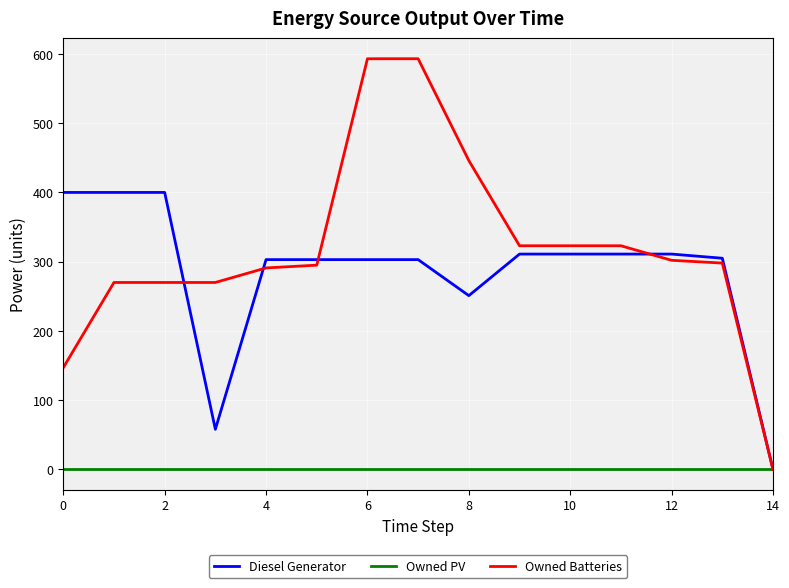

Which series has the widest spread of values?

Owned Batteries